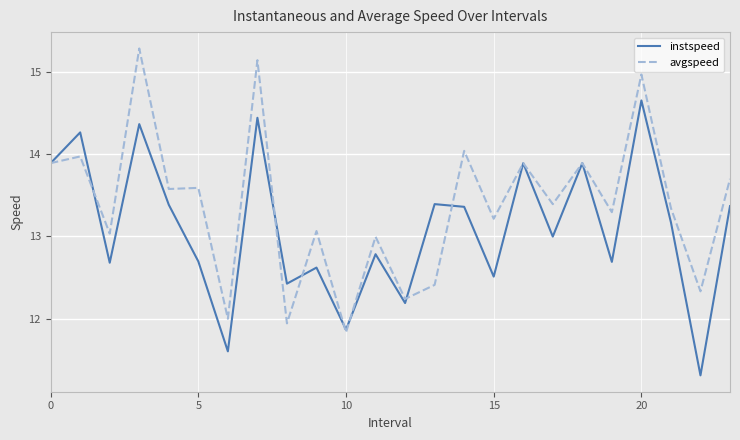

Does the chart display data point markers on the line(s)?

No